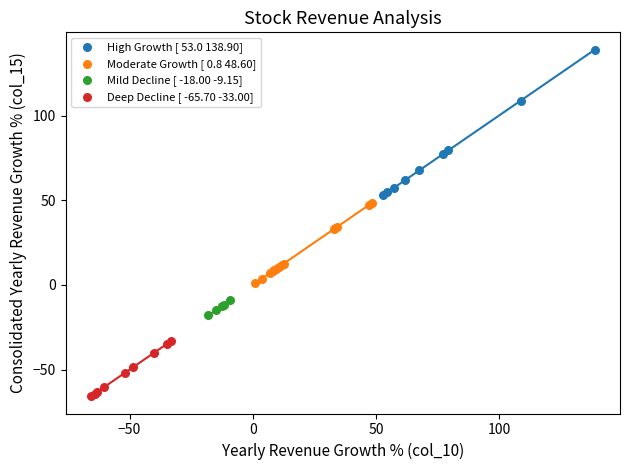

Which series has the largest Y range (max minus min)?

High Growth [ 53.0 138.90]